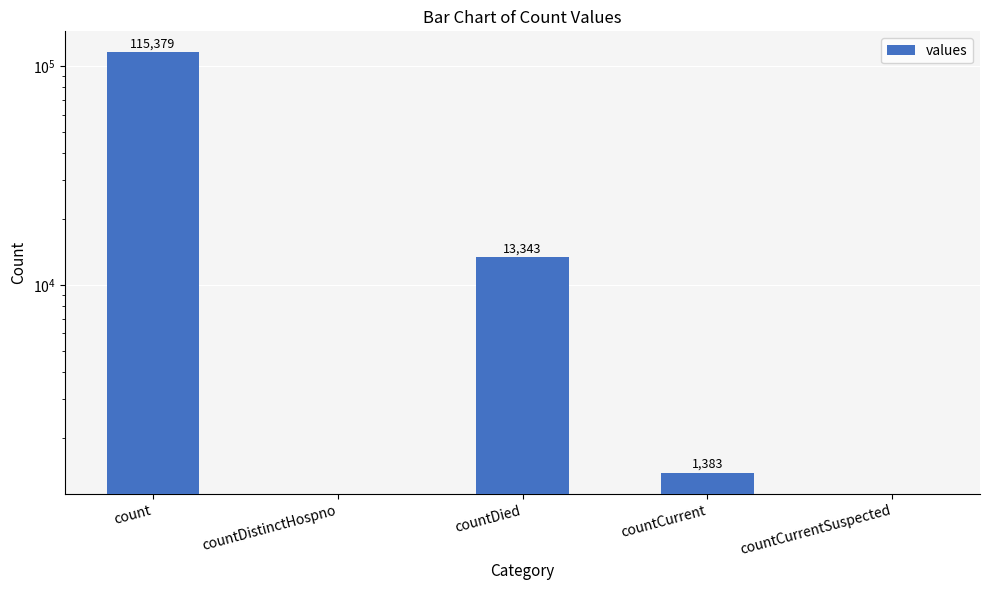

True or false: the data shows -68054 at countCurrentSuspected.

False